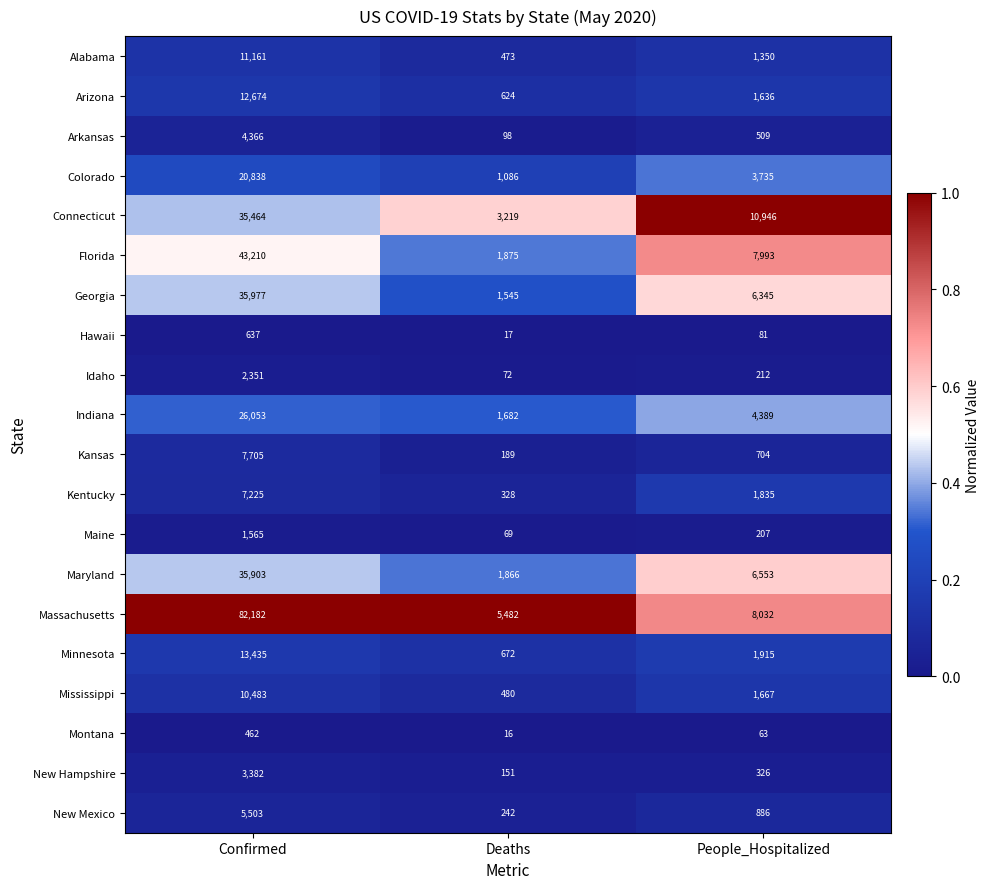

Which series has the largest range (max minus min)?

Massachusetts